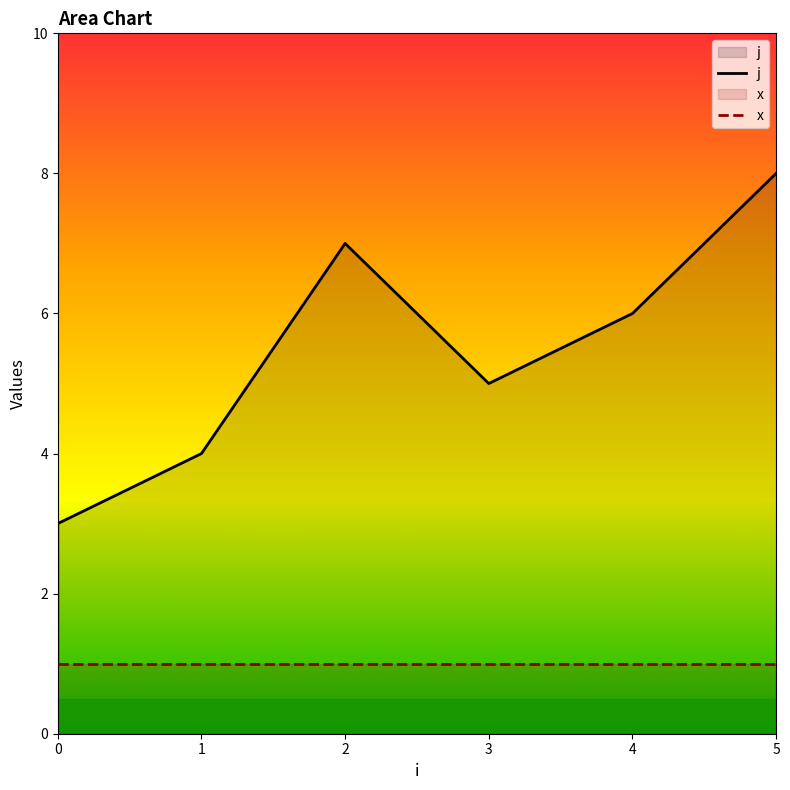

Is it true that x equals 1 at 3?

True